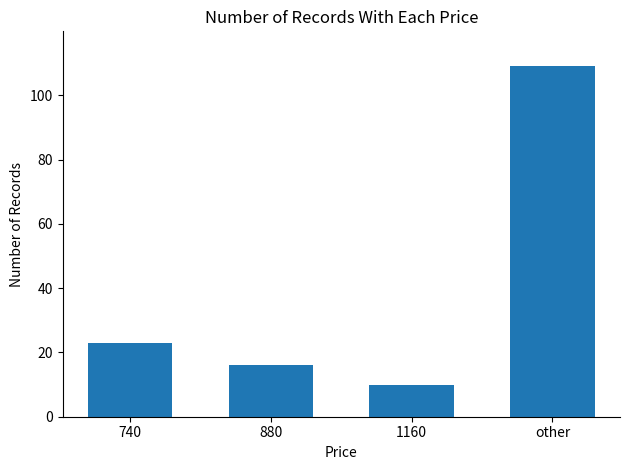

What is the greatest value displayed?

109